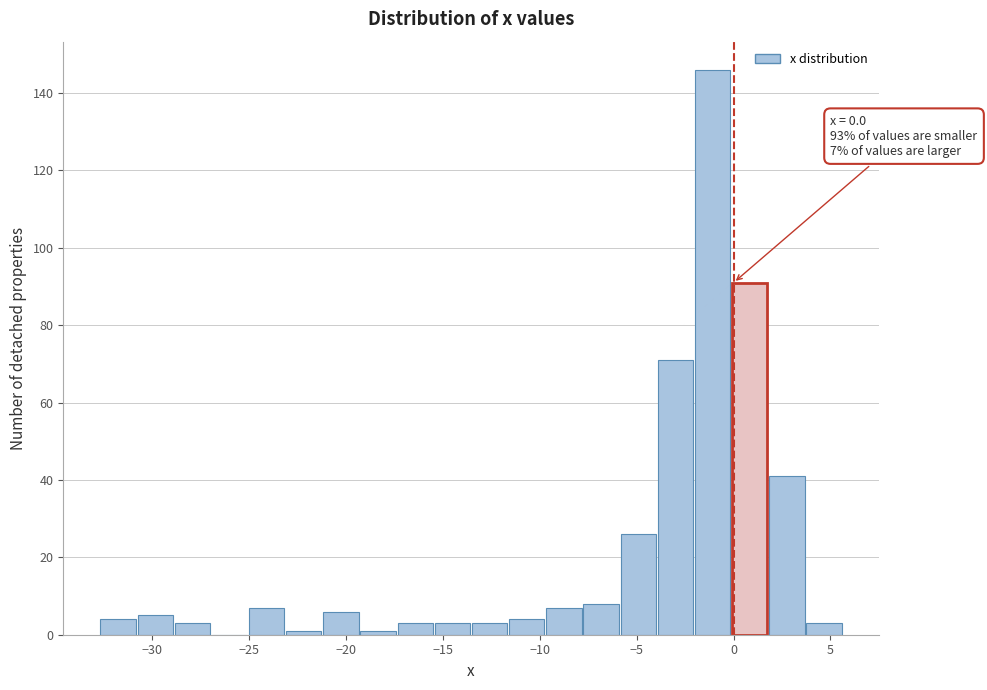

Around what value on the x-axis is the tallest bar? Give the approximate position of its centre, as read against the axis.

-1.0